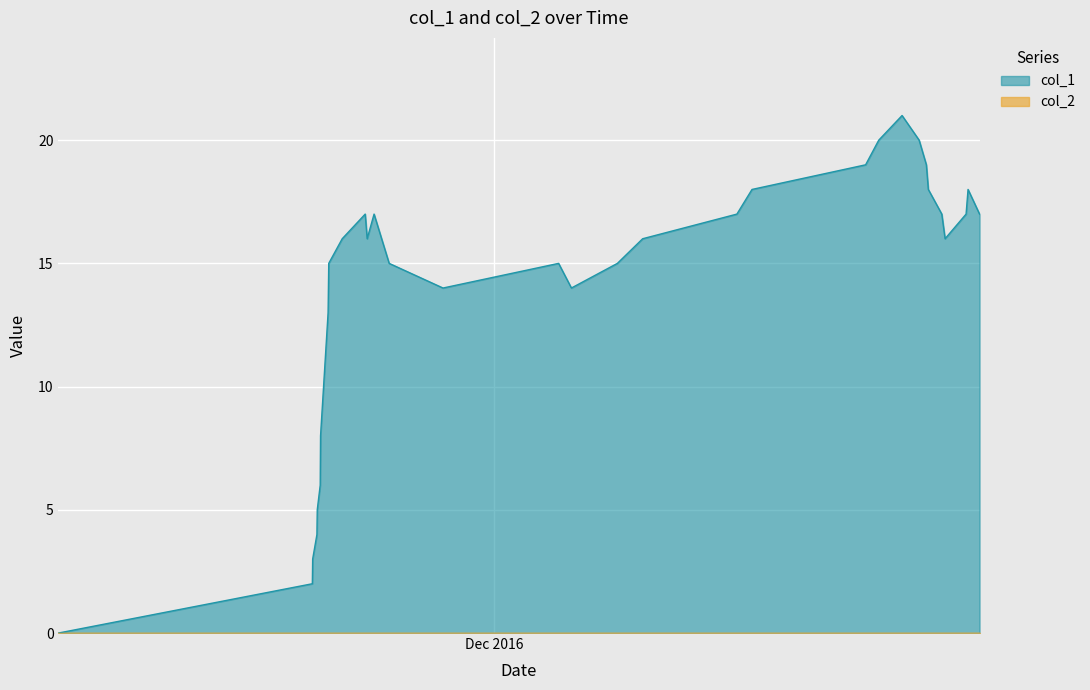

What is the maximum value shown in the chart?

21